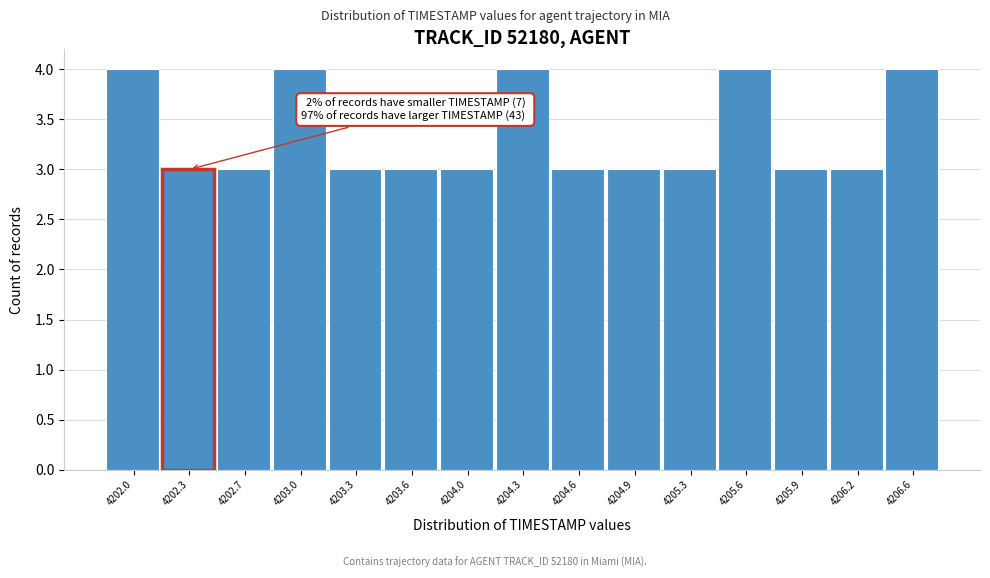

Reading right to left, extract all data points from this chart.

4	3	3	4	3	3	3	4	3	3	3	4	3	3	4